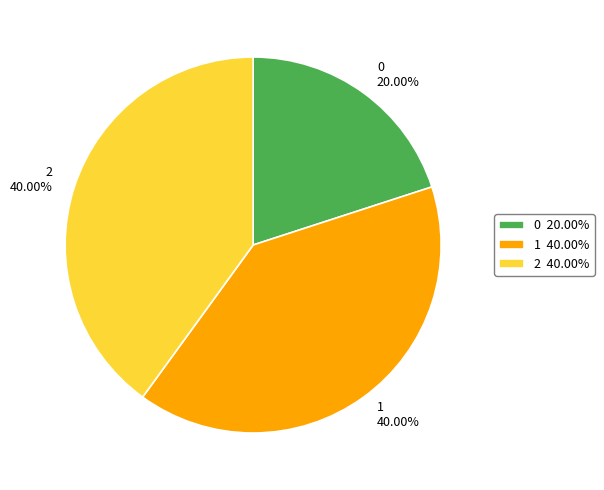

What percentage is the 0 slice, to the nearest percent?

20%